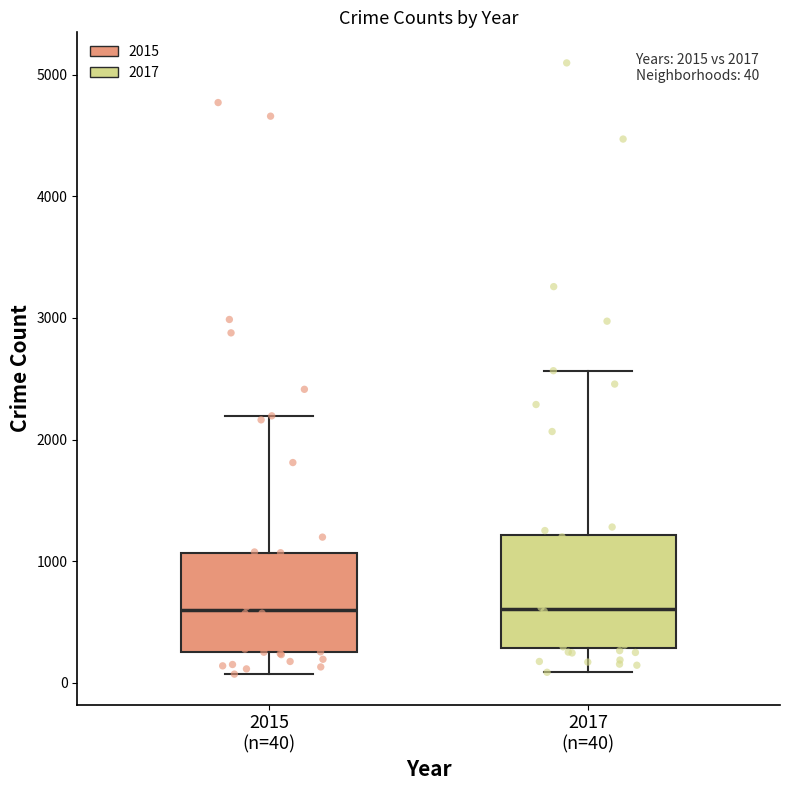

Comparing the boxes themselves (not the whiskers), which one is the tallest?

2017 (n=40)